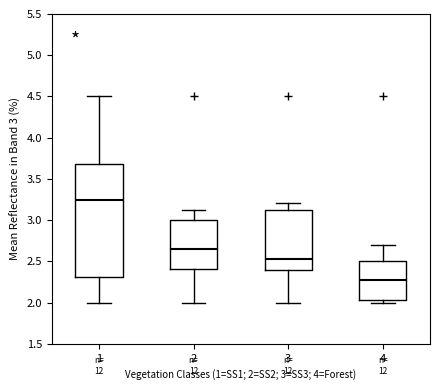

Reading left to right, transcribe this box plot: for each box, give where its median line is, the range the box spans, and where its two whiskers end, as read against the y-axis. The values are not printed on the chart, so give them approximately, as read against the axis.

1: median 3.25, box 2.30 to 3.70, whiskers 2.00 to 4.50
2: median 2.65, box 2.40 to 3.00, whiskers 2.00 to 3.15
3: median 2.50, box 2.40 to 3.10, whiskers 2.00 to 3.20
4: median 2.25, box 2.05 to 2.50, whiskers 2.00 to 2.70